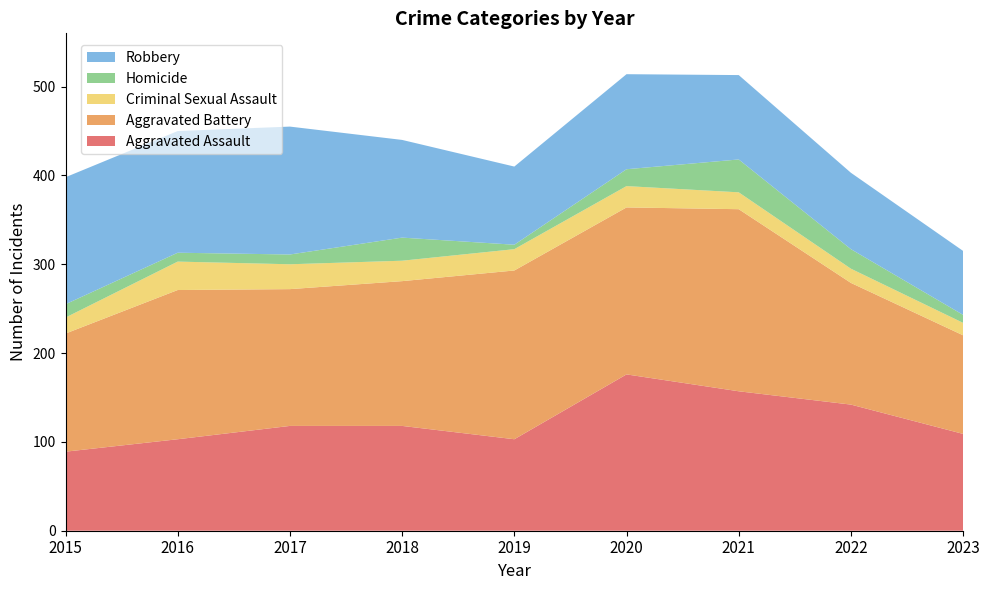

Reading left to right, what are all the values shown in this chart?

Aggravated Assault: 2015=89	2016=103	2017=118	2018=118	2019=103	2020=176	2021=157	2022=142	2023=109
Aggravated Battery: 2015=133	2016=168	2017=154	2018=163	2019=190	2020=188	2021=205	2022=137	2023=111
Criminal Sexual Assault: 2015=18	2016=32	2017=28	2018=23	2019=24	2020=24	2021=19	2022=16	2023=14
Homicide: 2015=15	2016=10	2017=11	2018=26	2019=5	2020=19	2021=37	2022=22	2023=9
Robbery: 2015=143	2016=137	2017=144	2018=110	2019=88	2020=107	2021=95	2022=86	2023=72